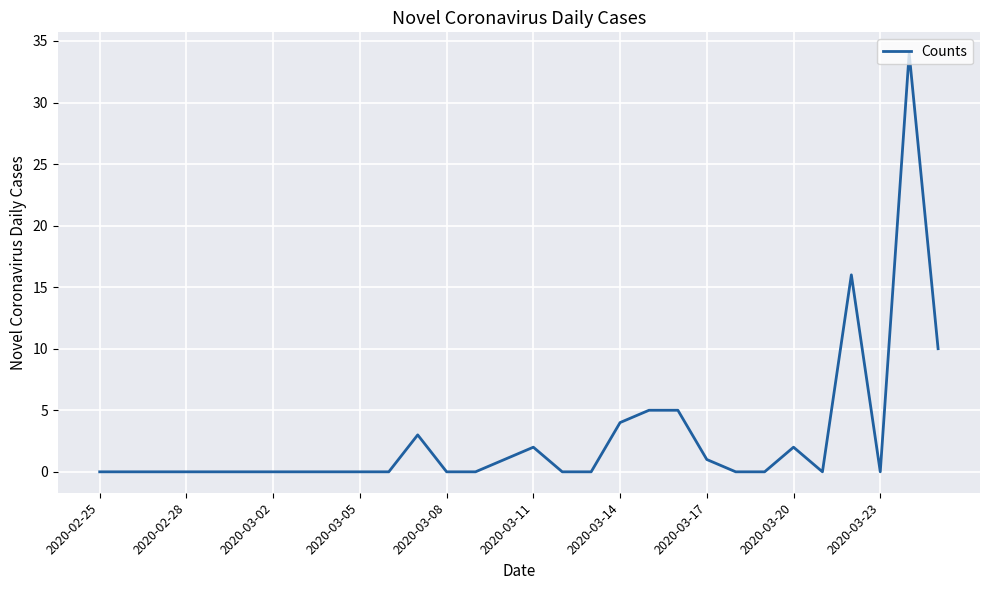

What is the difference between the maximum and minimum values?

34